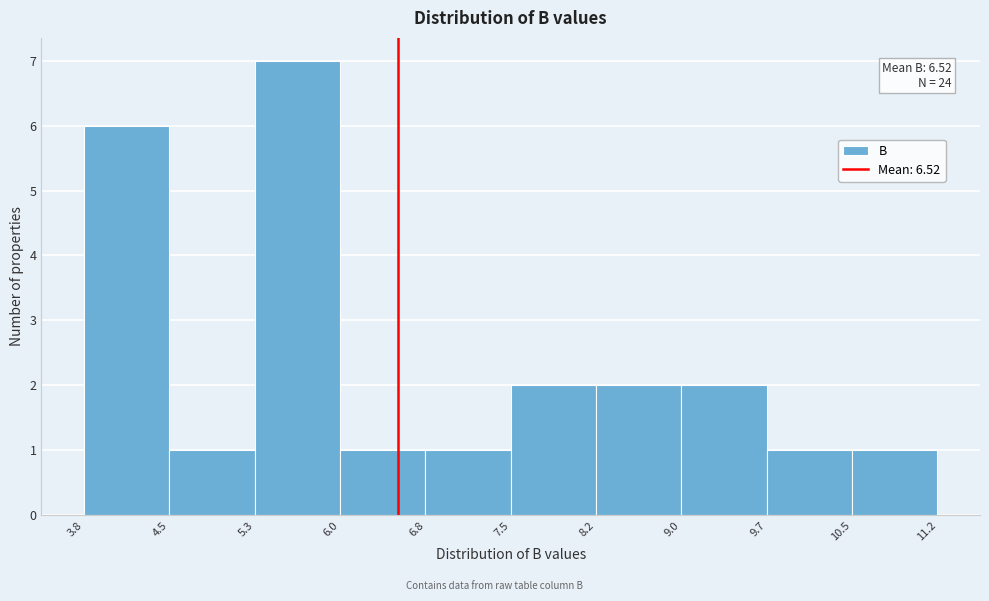

Over which range of the x-axis is the bar tallest?

5.3 to 6.0